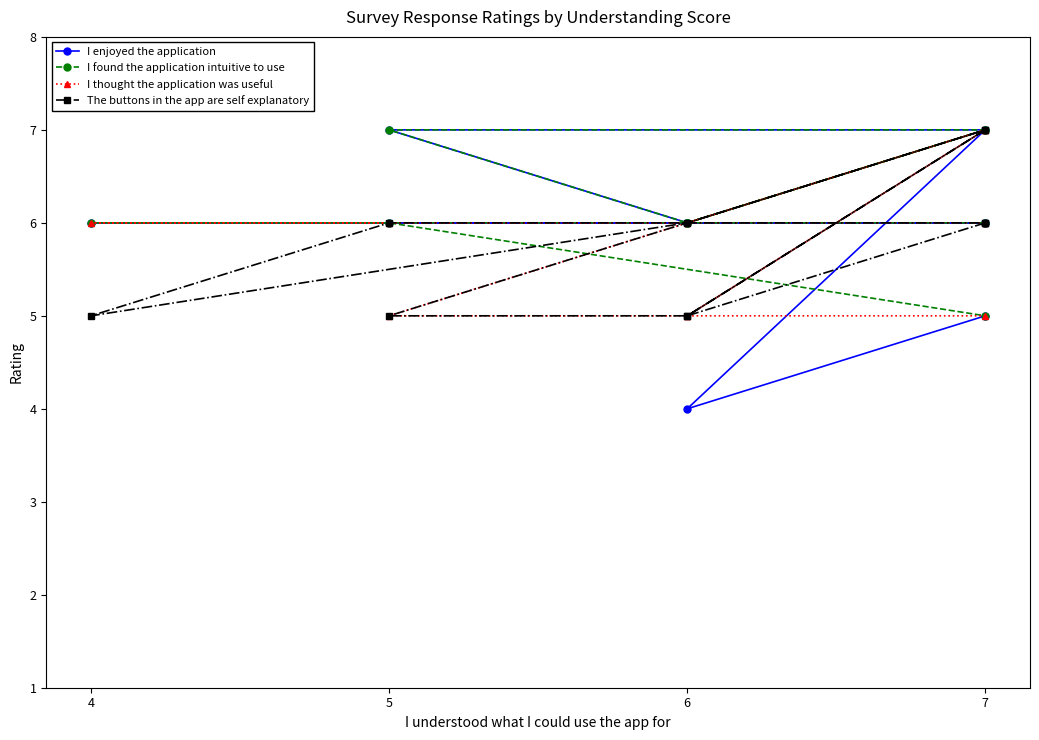

What is the approximate value of I found the application intuitive to use at 6?

6